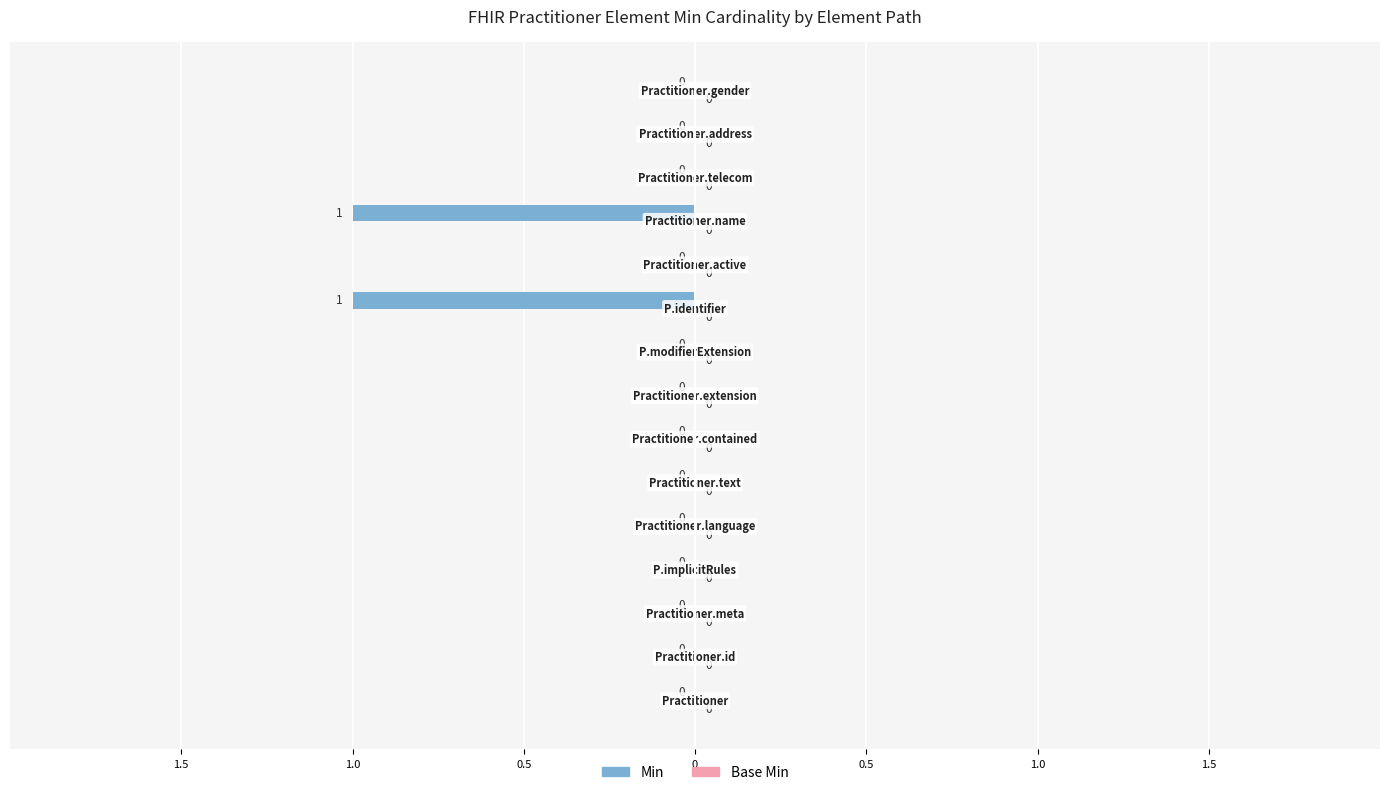

List the series in order of their overall mean, lowest first.

Base Min, Min